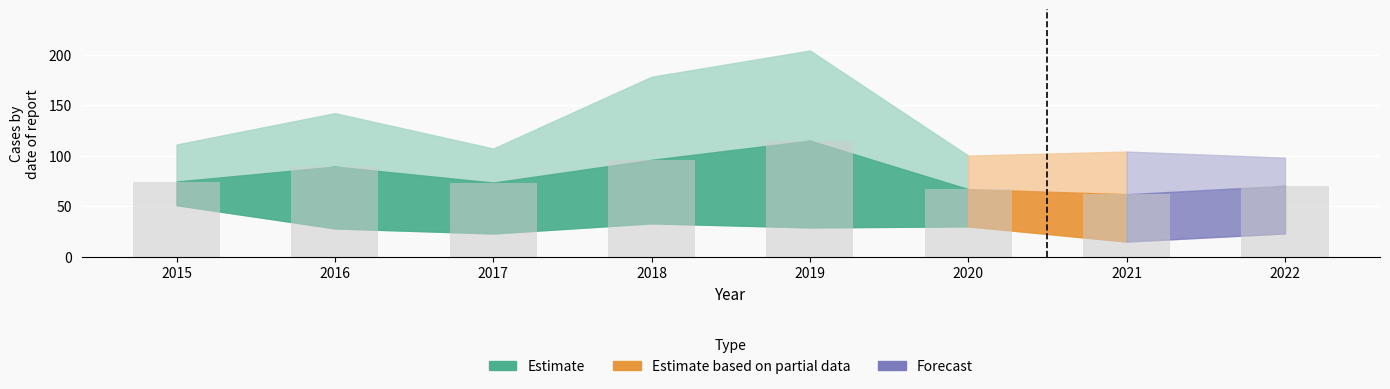

What is the value of the 6th bar from the left?

66.8